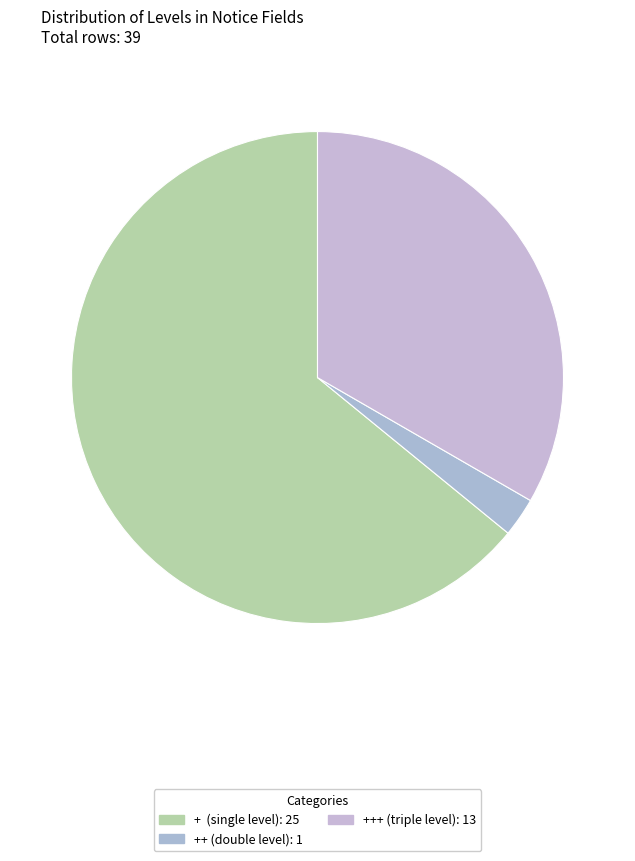

Count the number of slices in the pie.

3